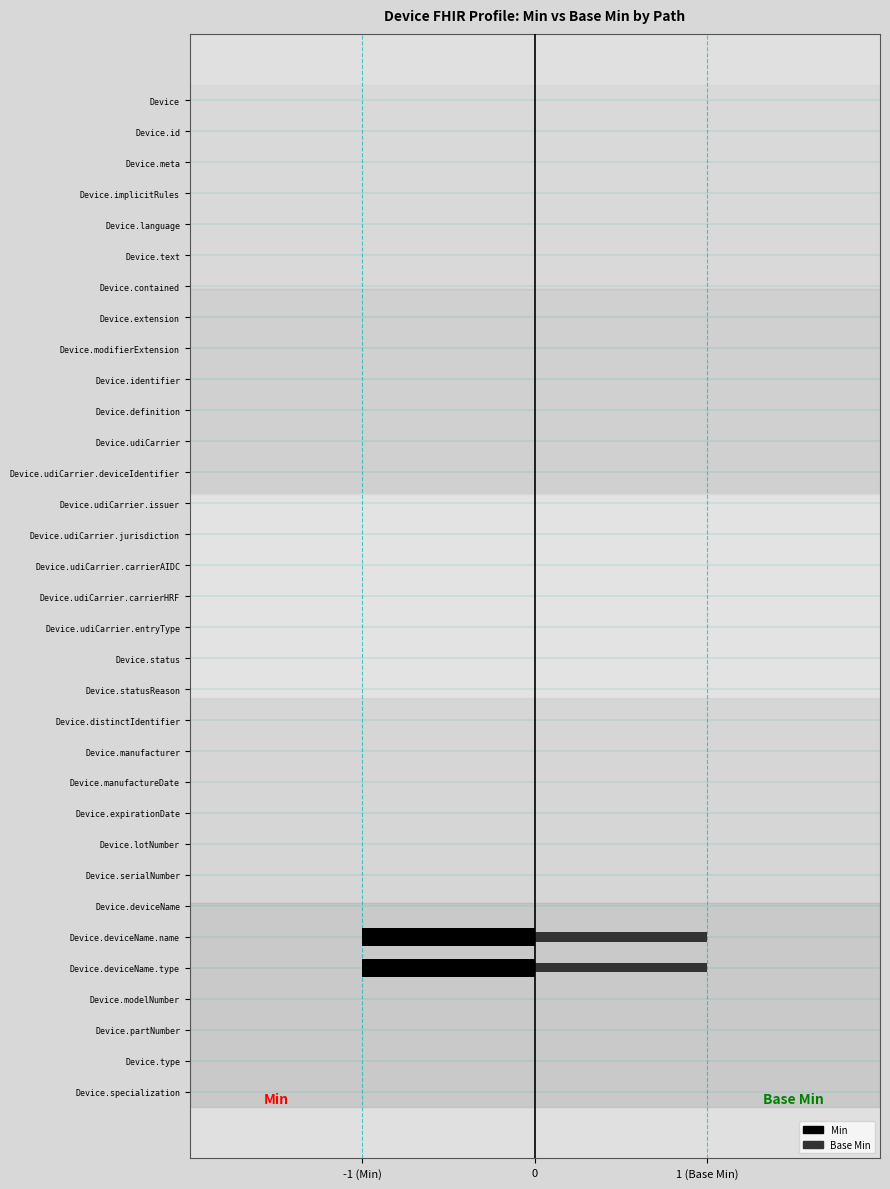

How many data points in Base Min are above 0?

2